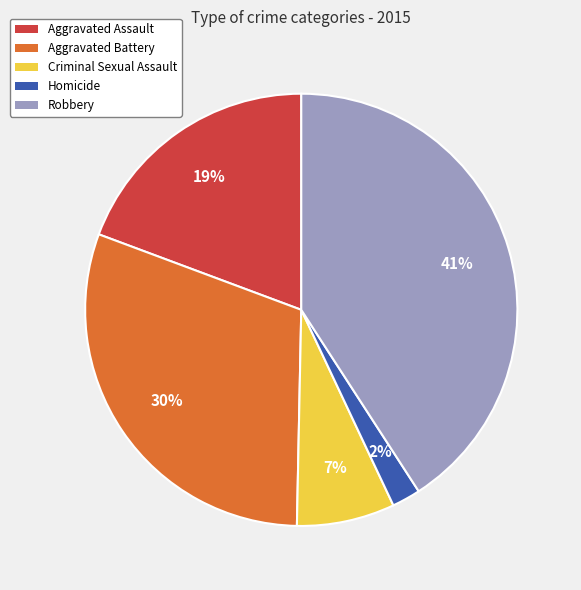

Is it true that Criminal Sexual Assault is 7% of the pie?

True